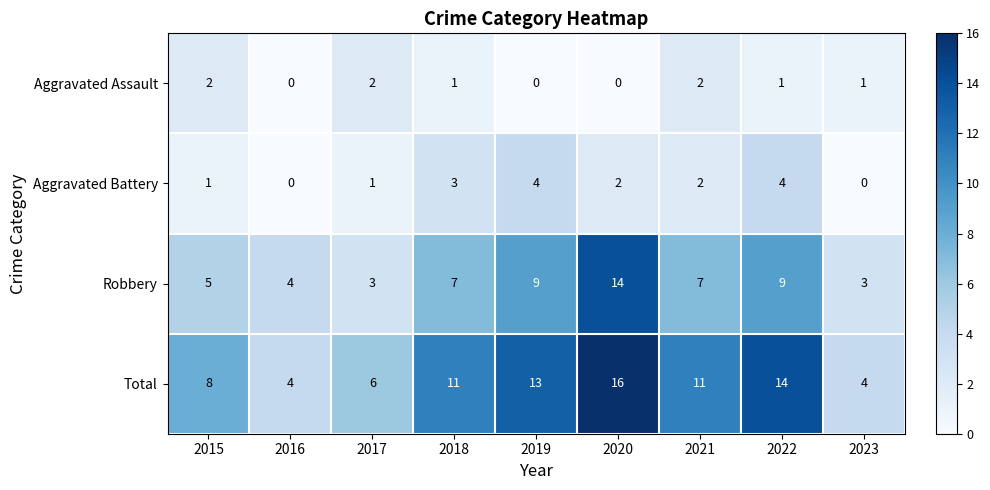

Between 2016 and 2019, which series saw the biggest shift?

Total